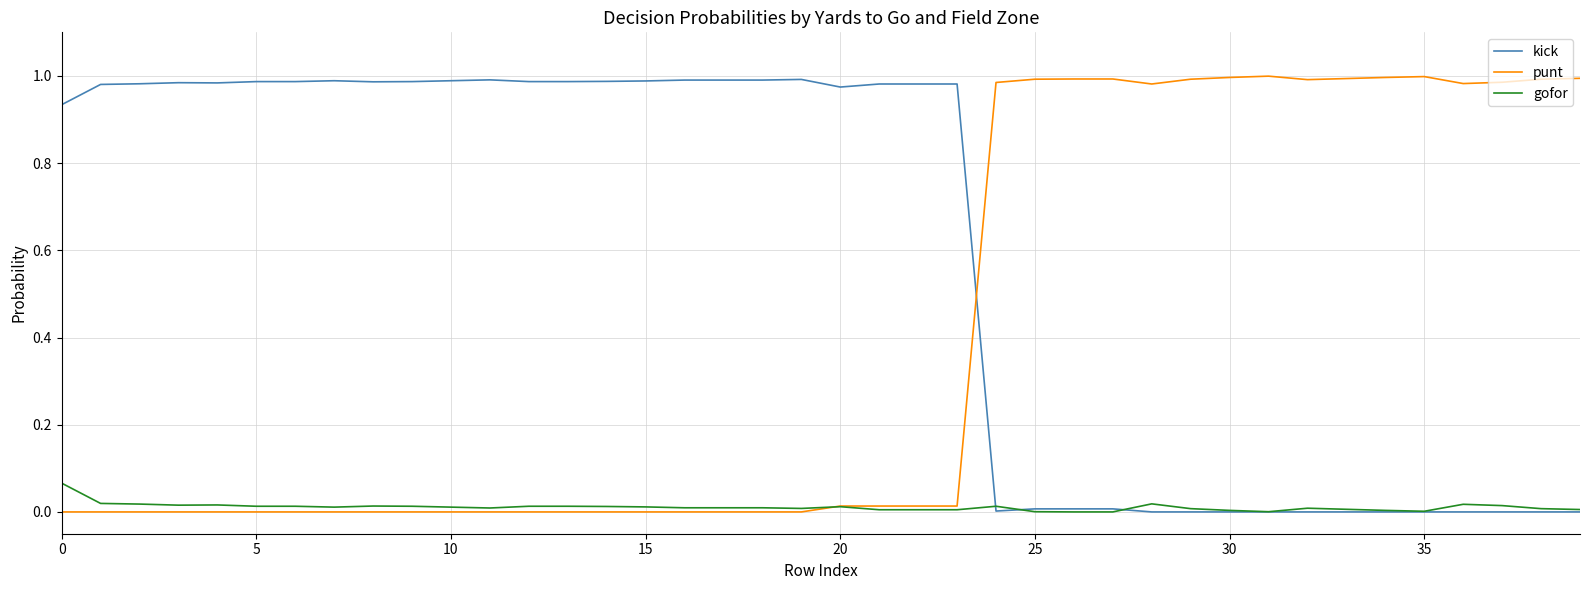

Which series has the largest total across all categories?

kick